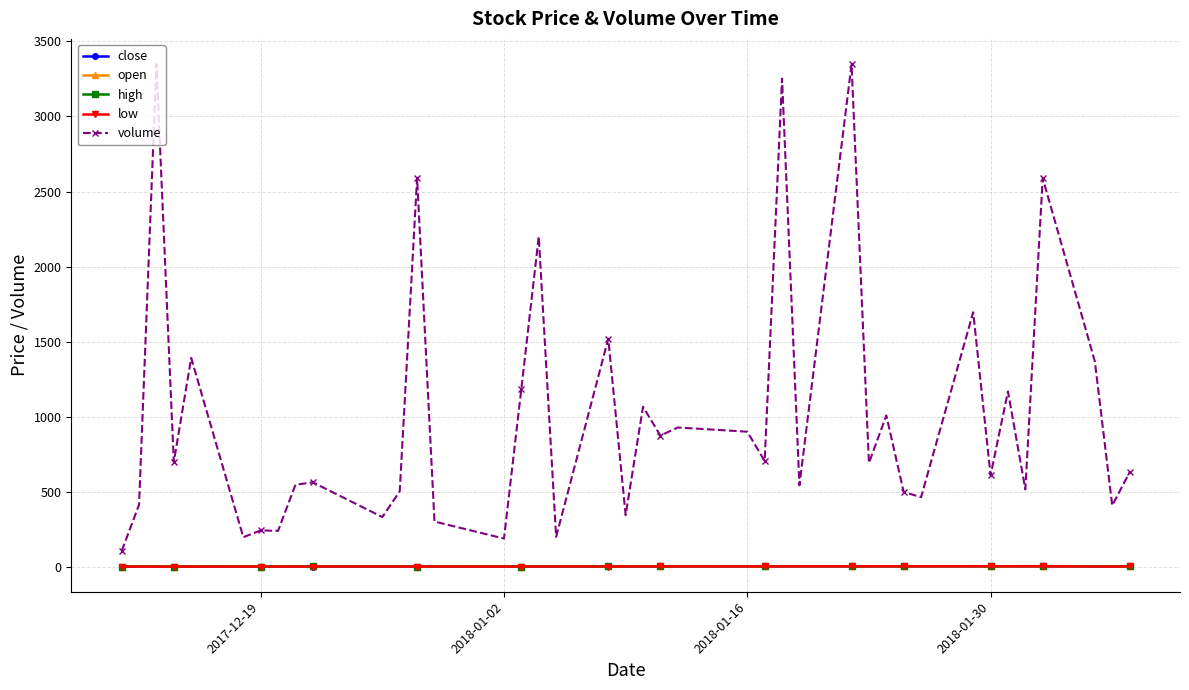

True or false: volume and high intersect in this chart.

False